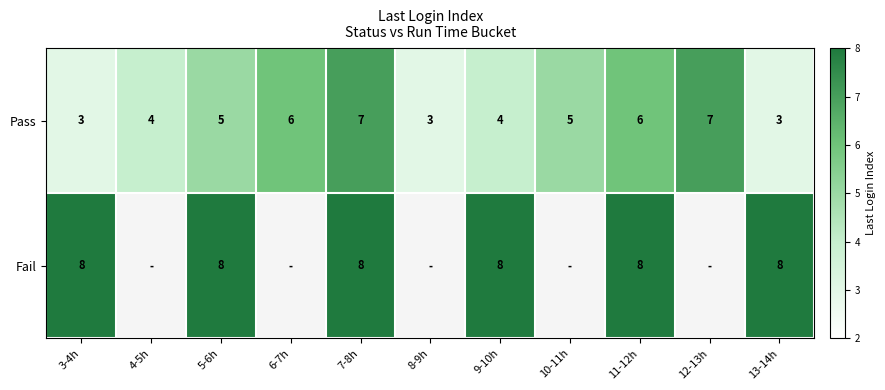

The Fail series shows 4 at 13-14h. True or false?

False